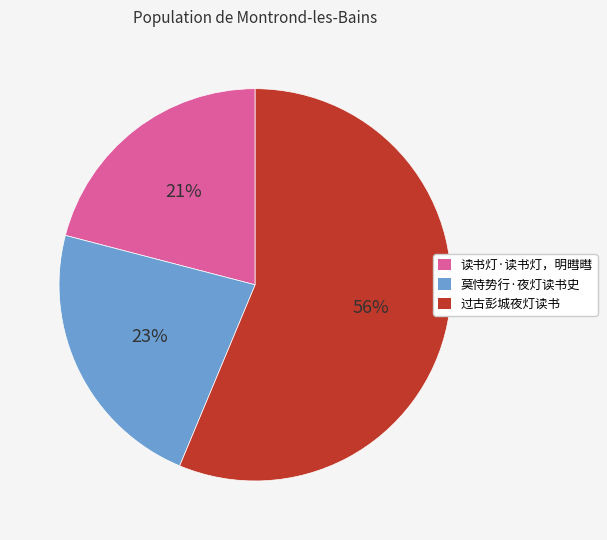

How many slices are in this pie chart?

3